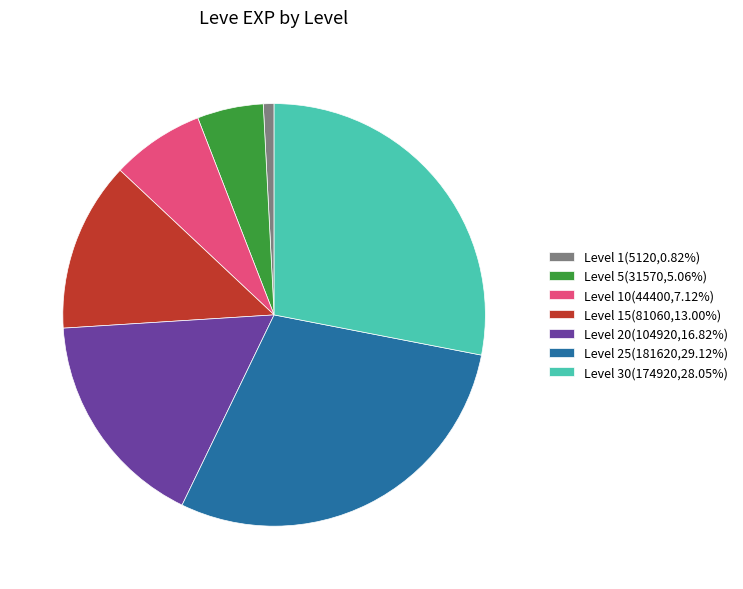

Does Level 15(81060,13.00%) account for over 50% of the chart?

No